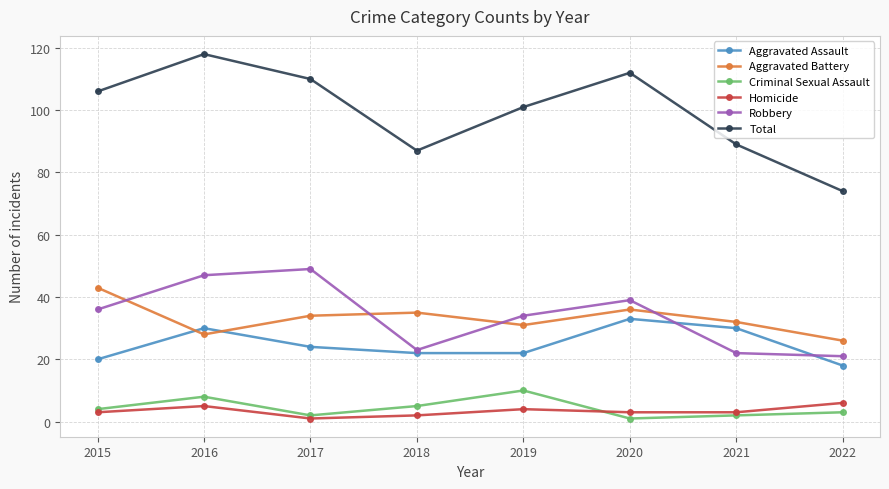

What is the maximum value for Total?

118